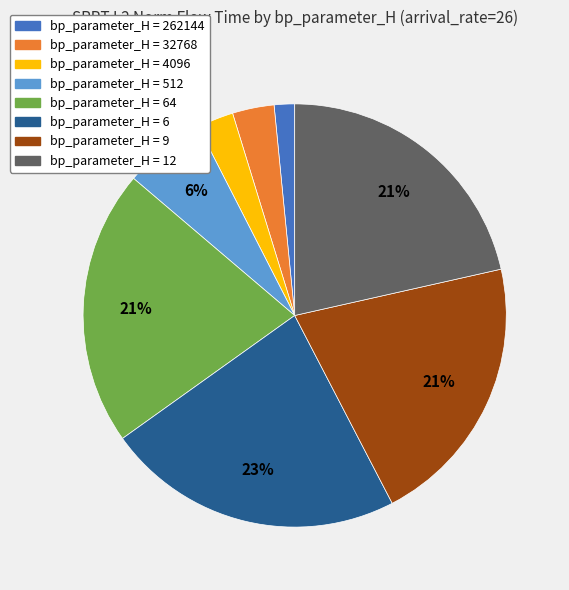

Does any single category account for the majority?

No